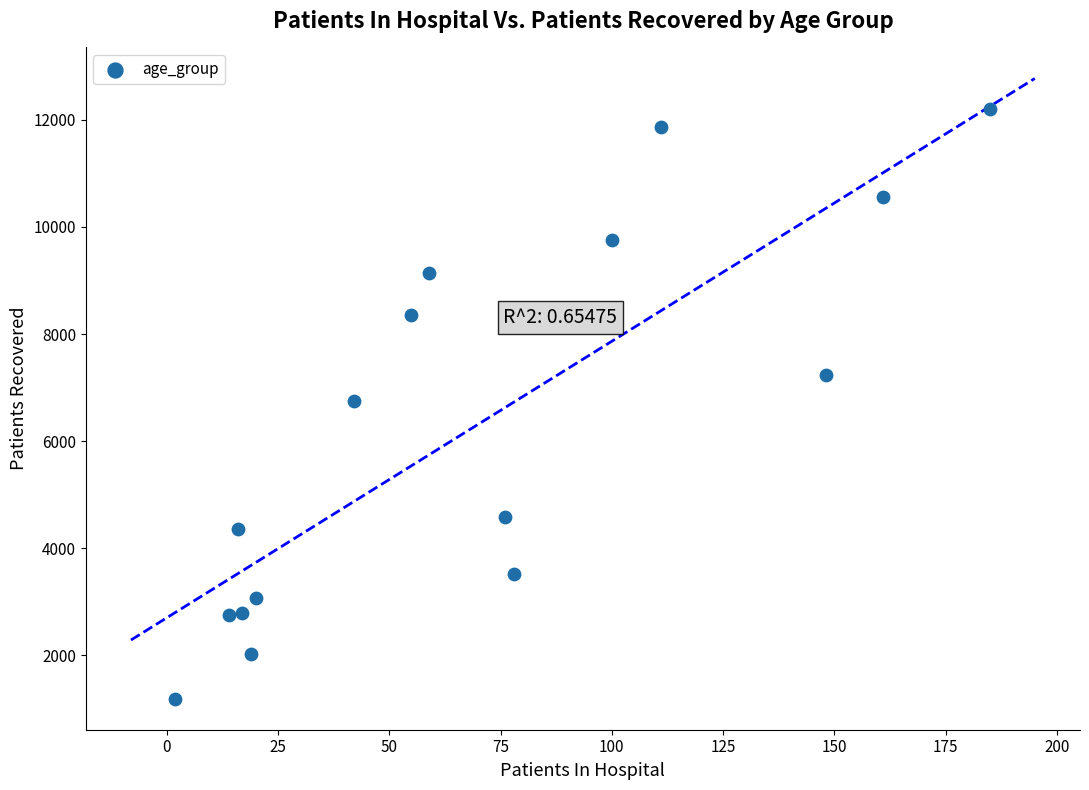

What is the range of Y values (max minus min)?

11020